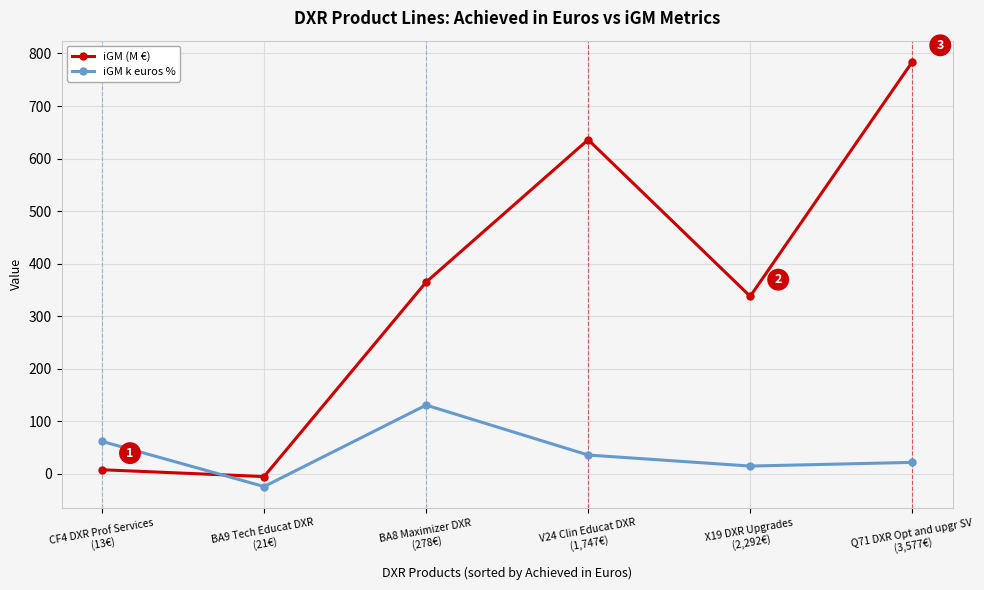

What is the total value across all series at BA8 Maximizer DXR
(278€)?

496